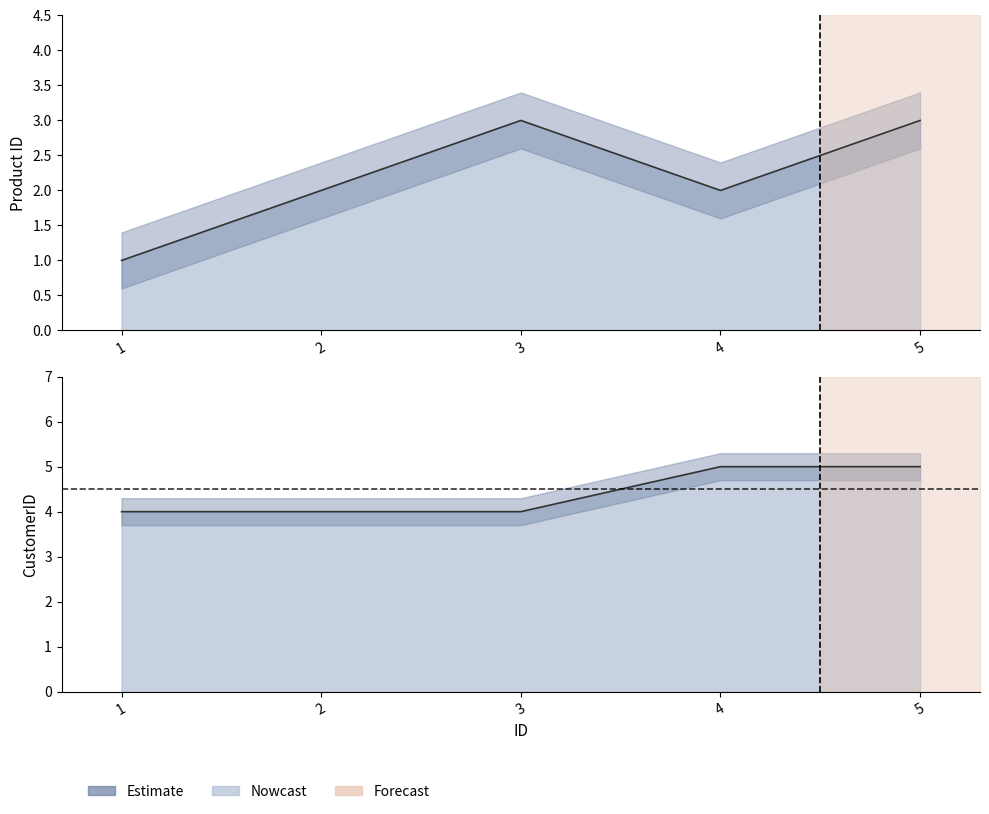

How many lines are shown in the chart?

2